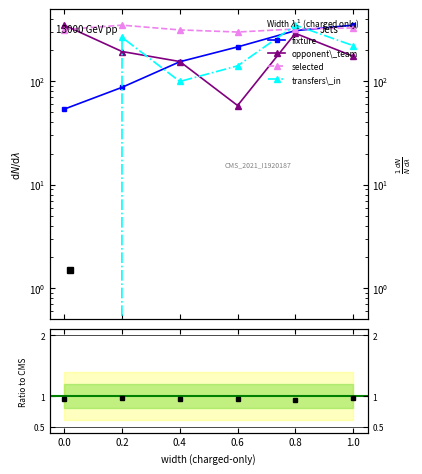

Is it true that fixture equals 613.4 at 1.0?

False